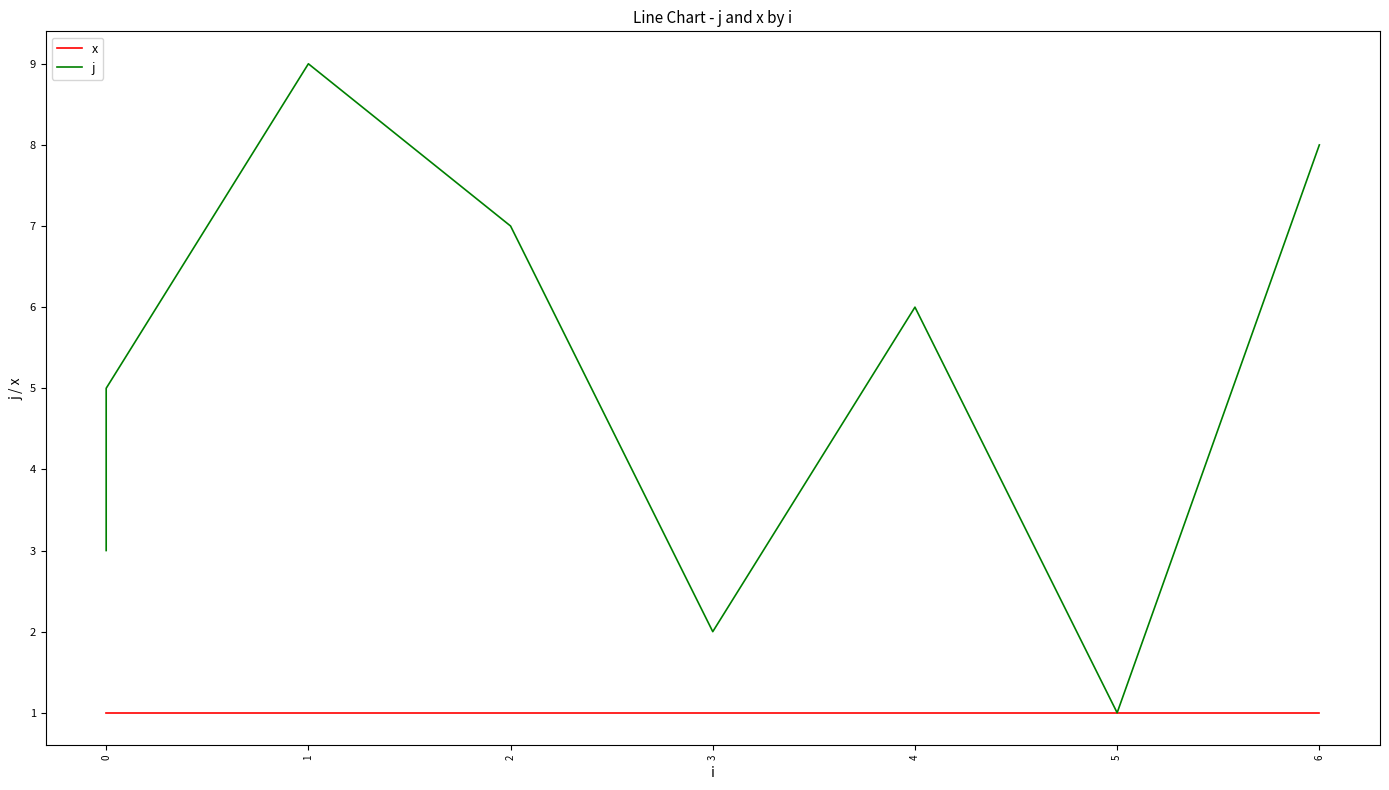

True or false: x has a value of 0 at 0.

False